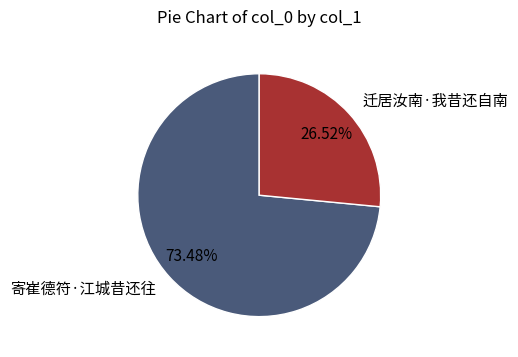

True or false: 寄崔德符·江城昔还往 accounts for 73% of the total.

True